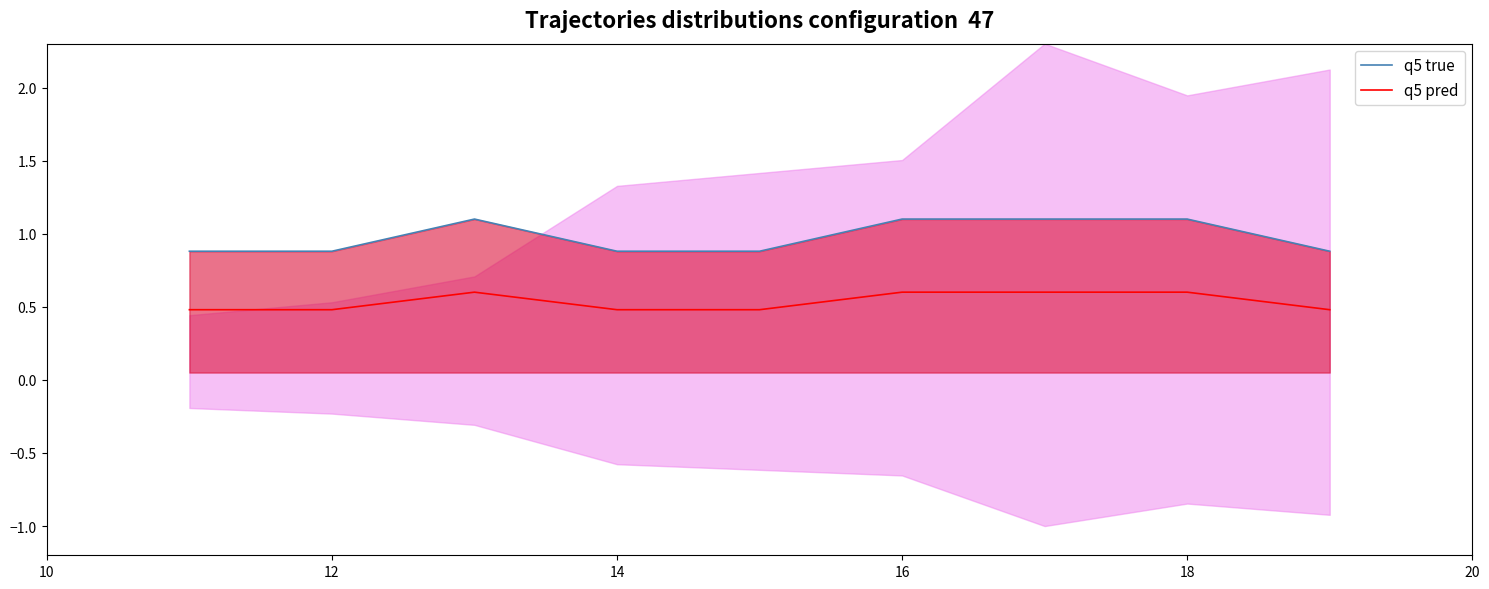

Rank the series by their maximum value, from lowest to highest.

q5 pred, q5 true